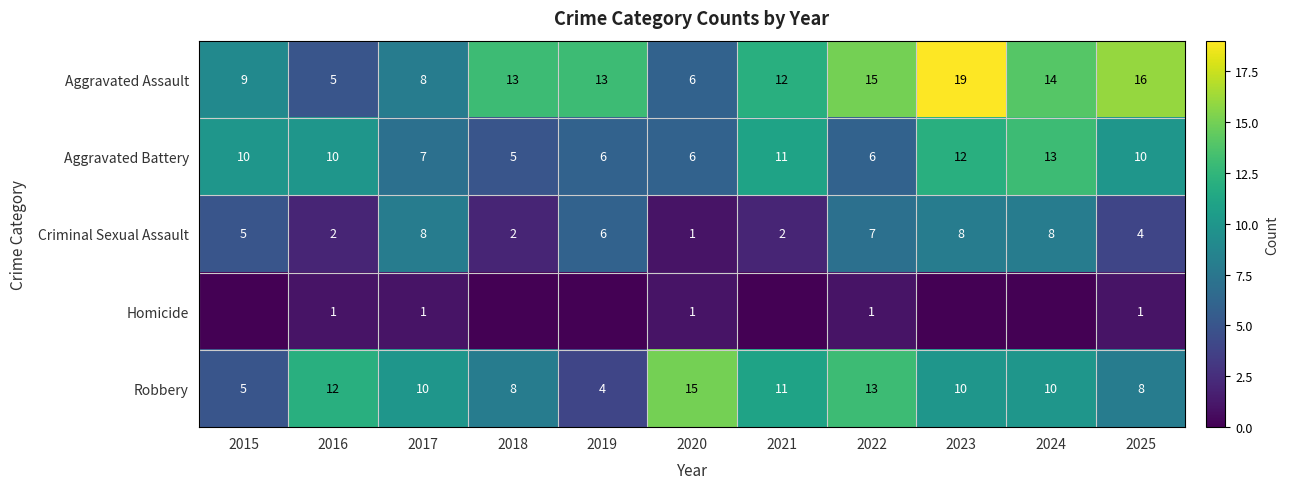

Read the Robbery value at 2022.

13